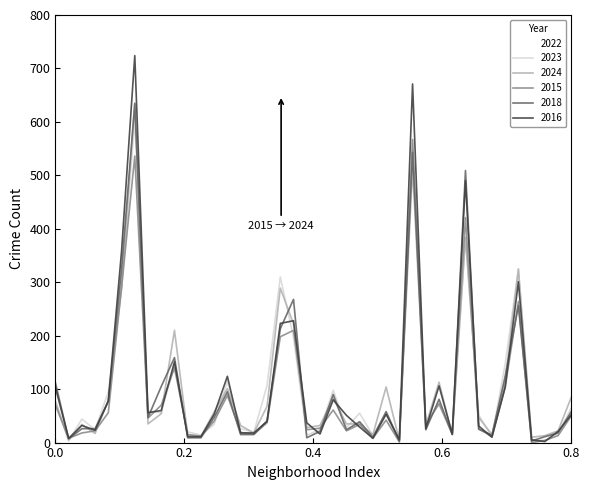

What is the greatest value displayed?

724